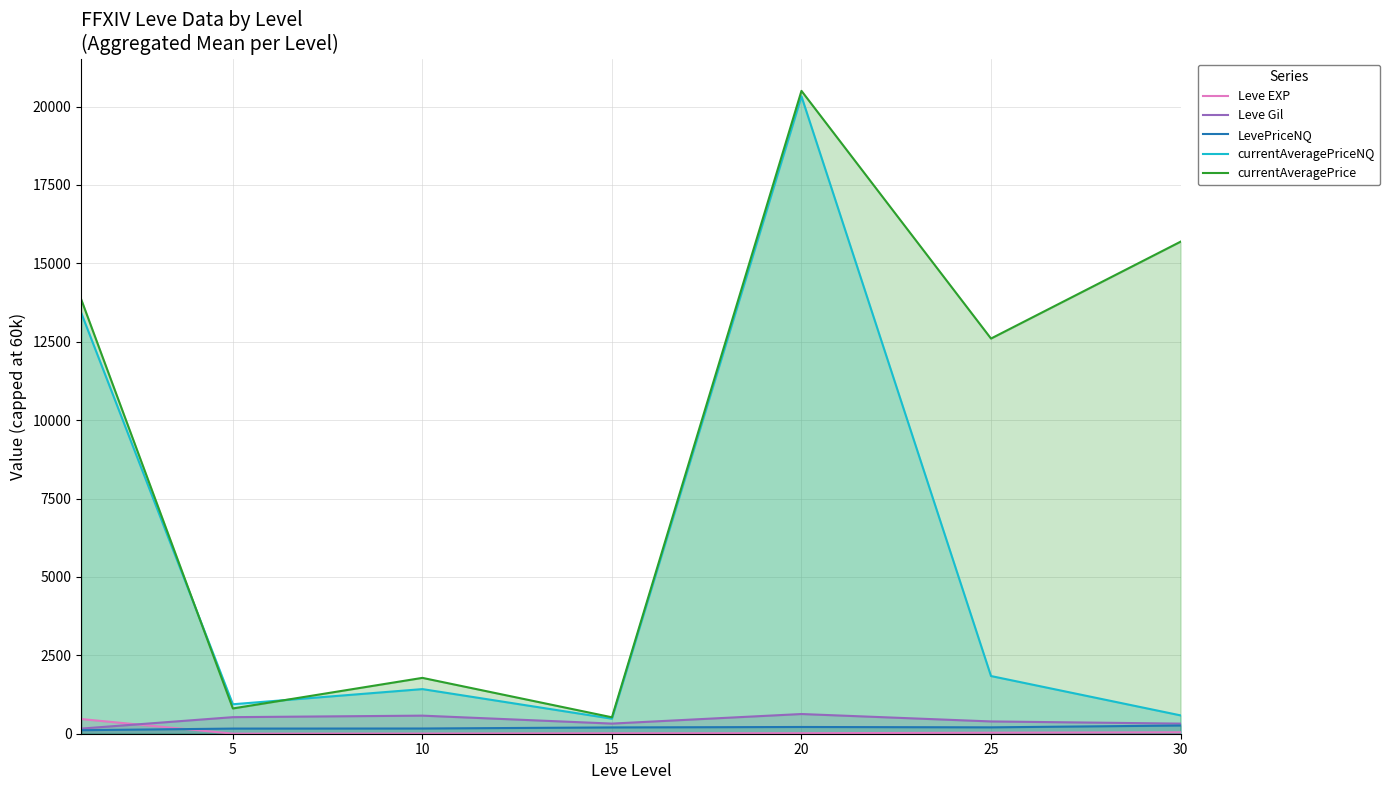

What is the highest value of the LevePriceNQ series?

262.0